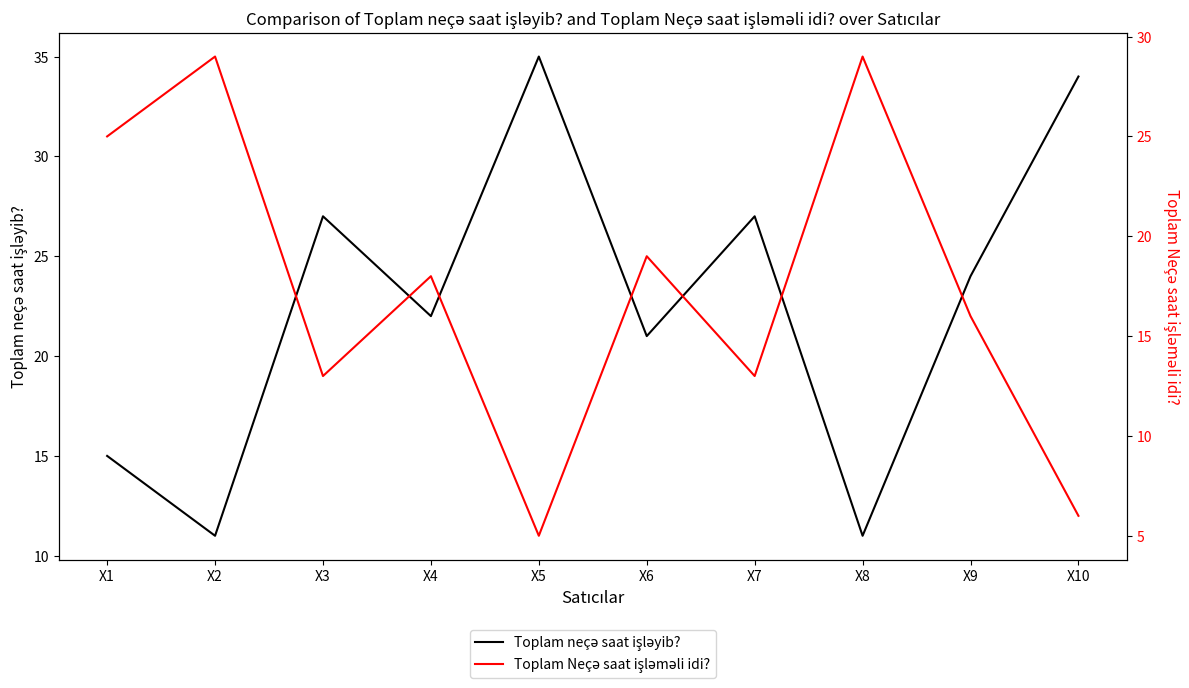

Which series has the widest spread of values?

Toplam neçə saat işləyib?